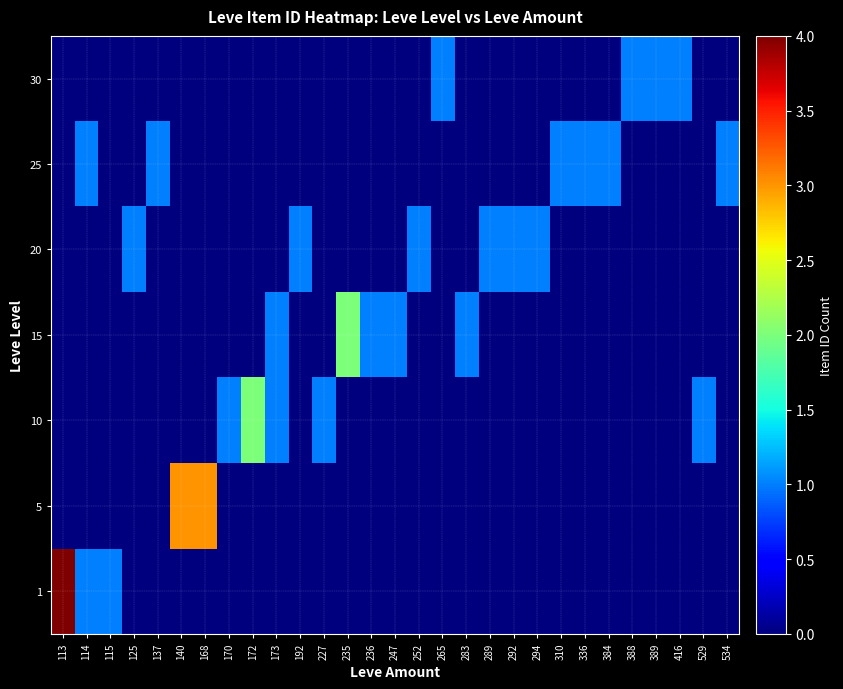

What is the greatest value displayed?

4